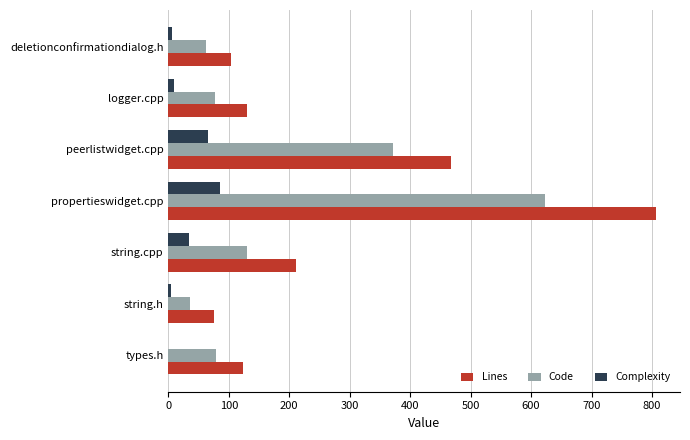

Is the value of Code at logger.cpp greater than the value of Complexity at logger.cpp?

Yes